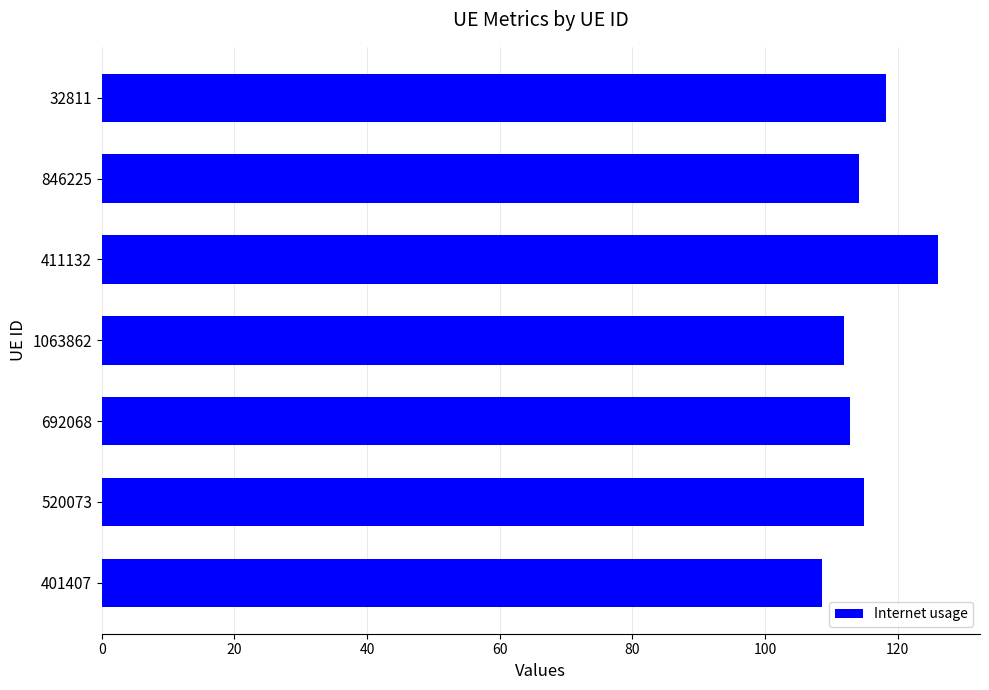

True or false: the data shows 114.2 at 846225.

True